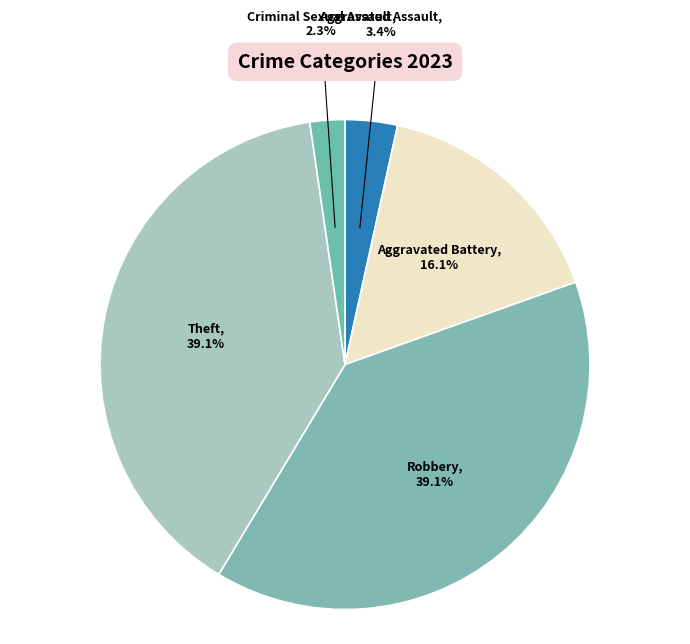

To the nearest percent, what portion does Aggravated Assault represent?

3%